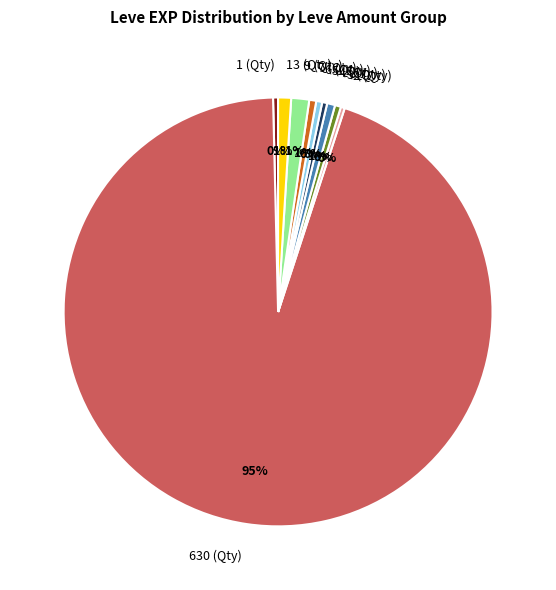

To the nearest percent, what is the combined percentage of 4 (Qty) and 5 (Qty)?

1%